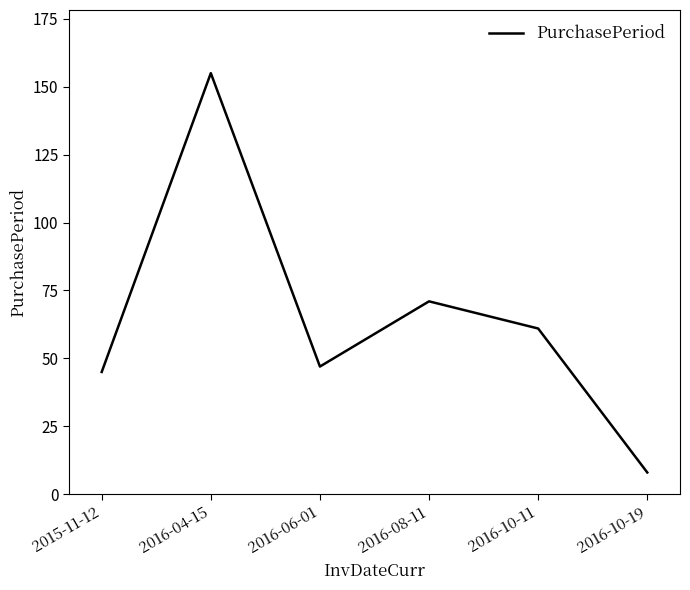

What is the maximum value shown in the chart?

155